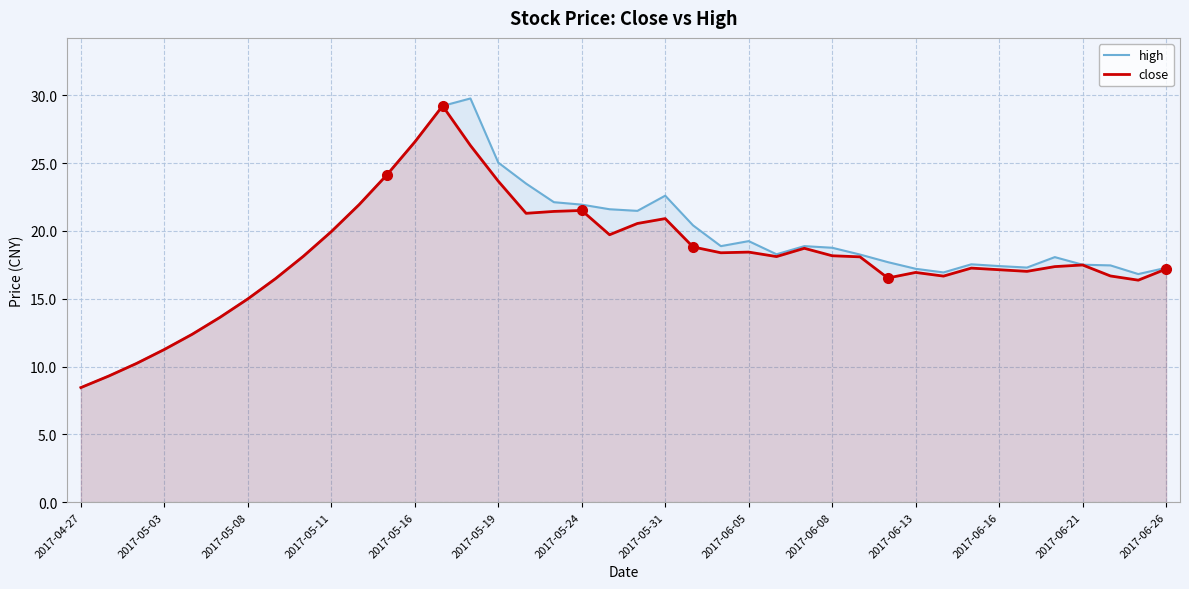

True or false: close and high intersect in this chart.

False